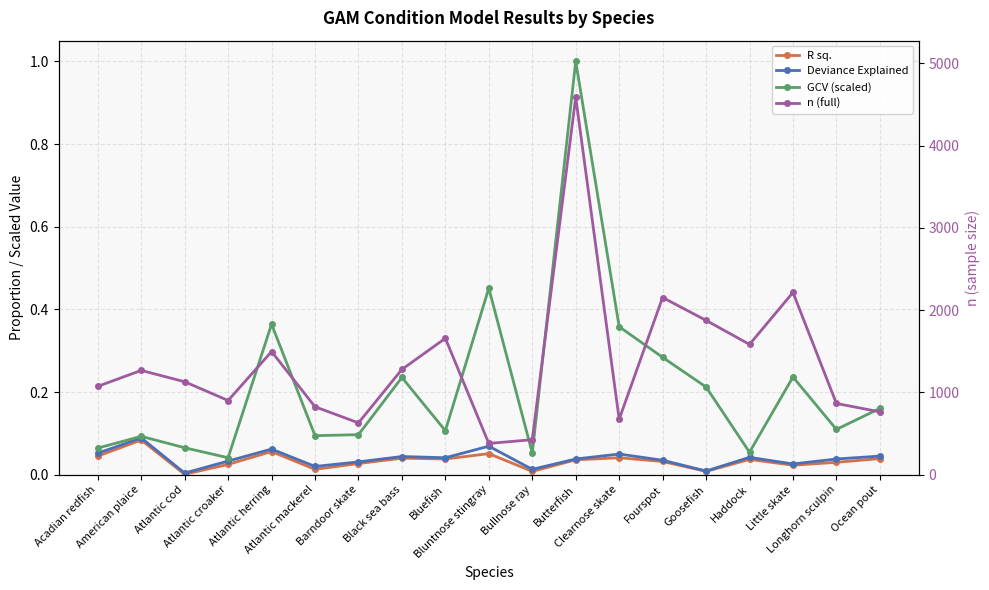

What is the value of the R sq. point at the 5th from the left?

0.1